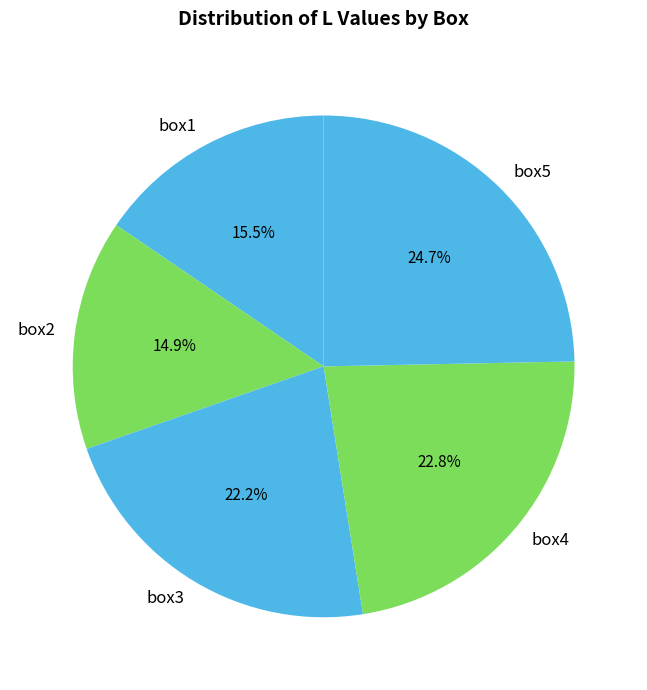

Which has a higher value, box1 or box5?

box5